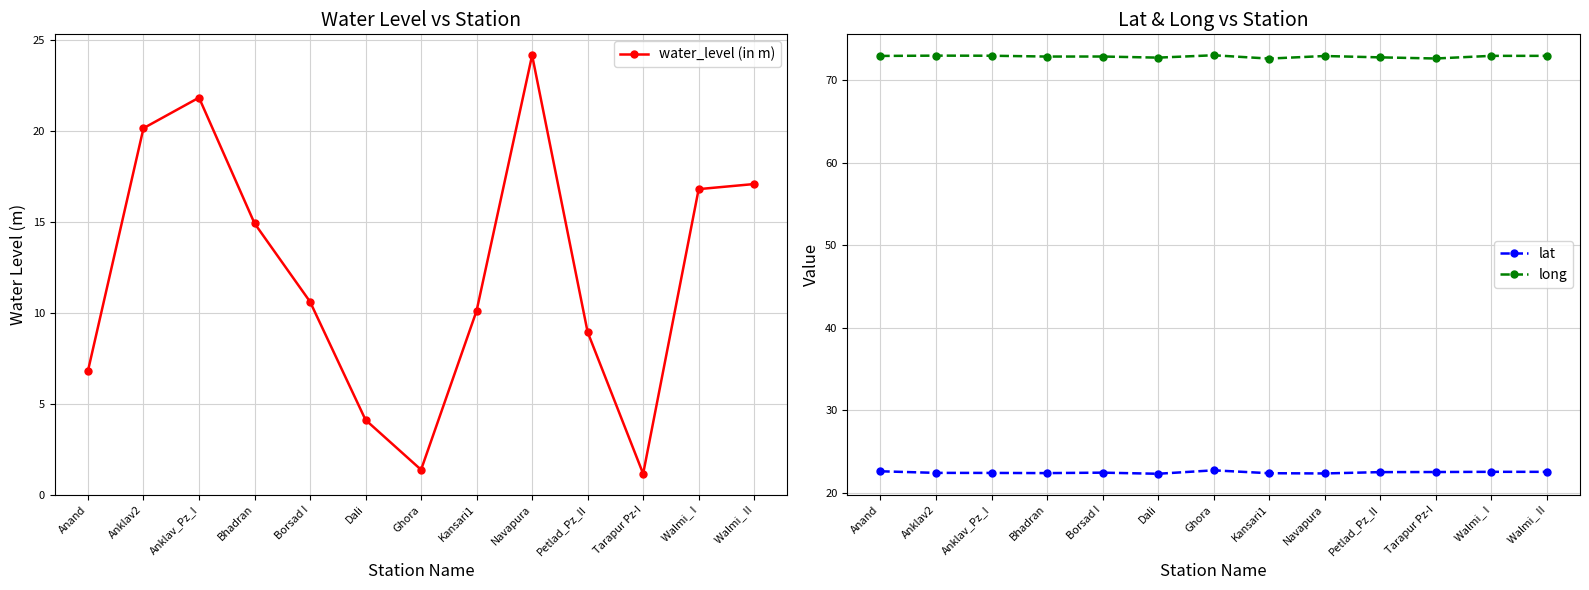

What is the label of the 12th point from the left?

Walmi_ I